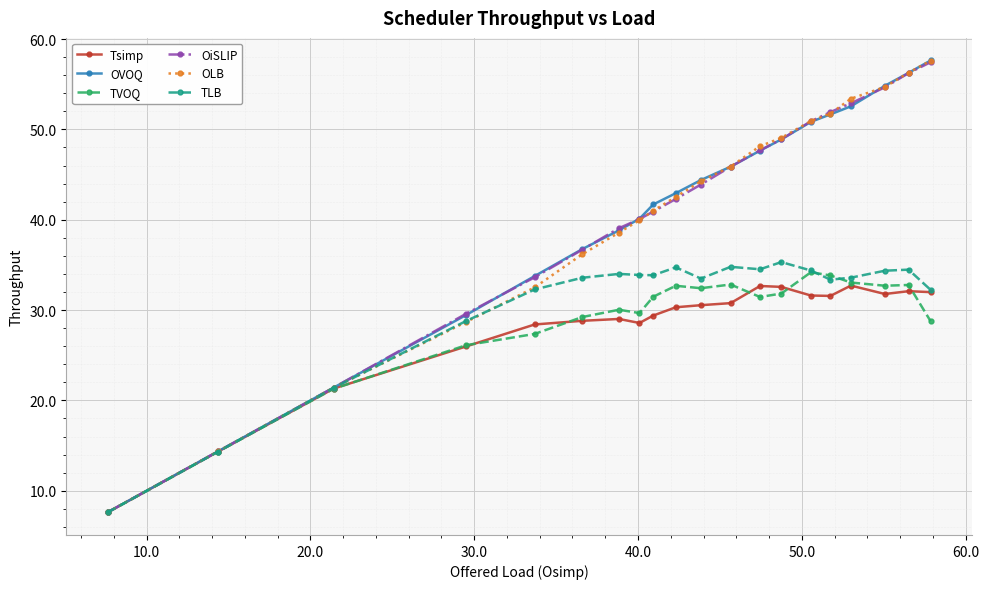

What is the greatest value displayed?

57.6